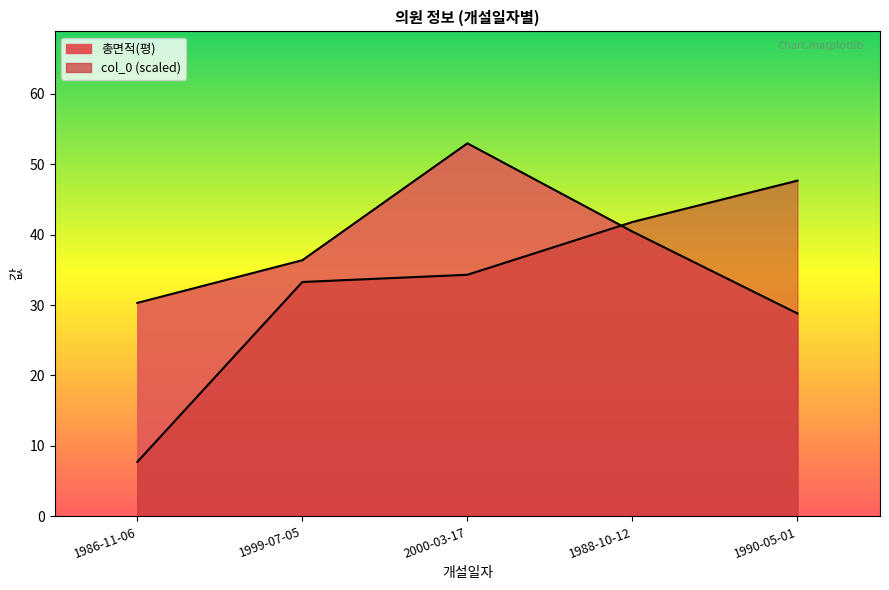

What is the label of the 5th point from the left?

1990-05-01